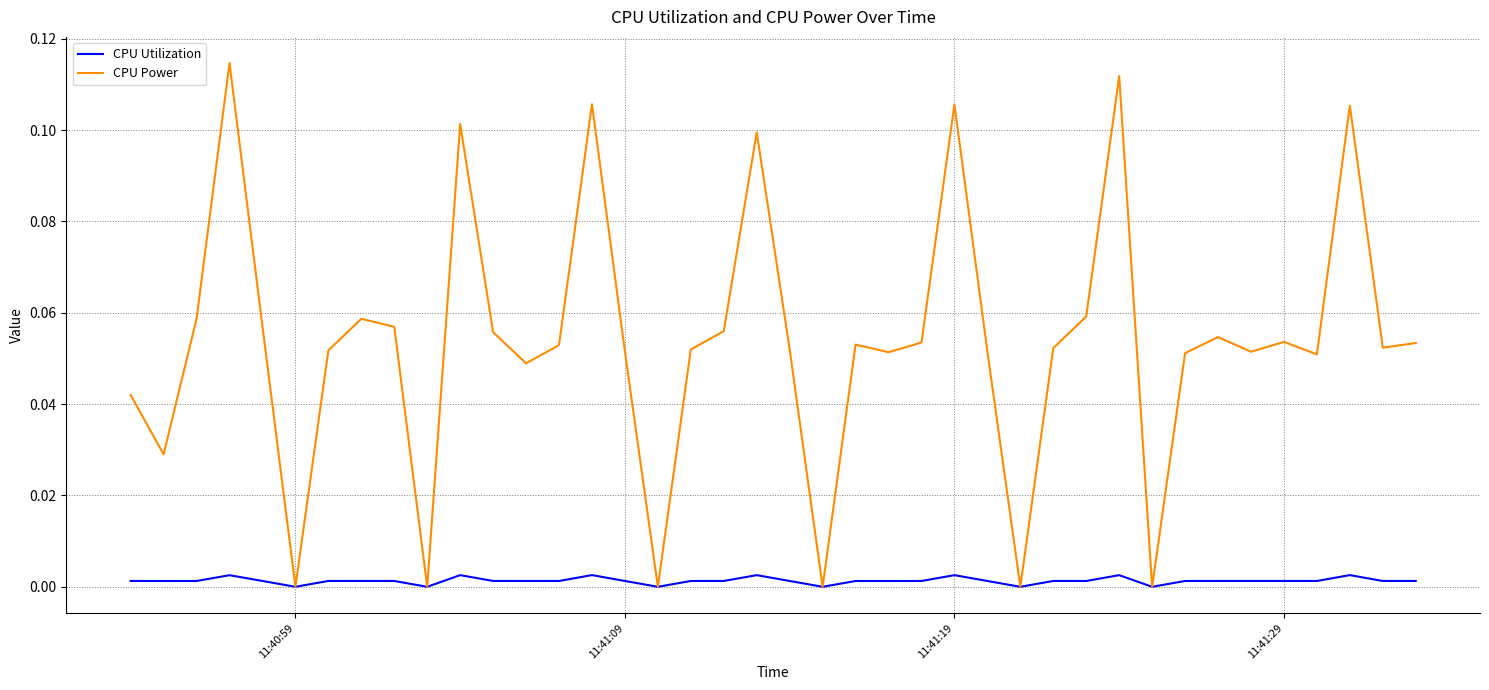

How many interior local peaks does the CPU Power series have?

11